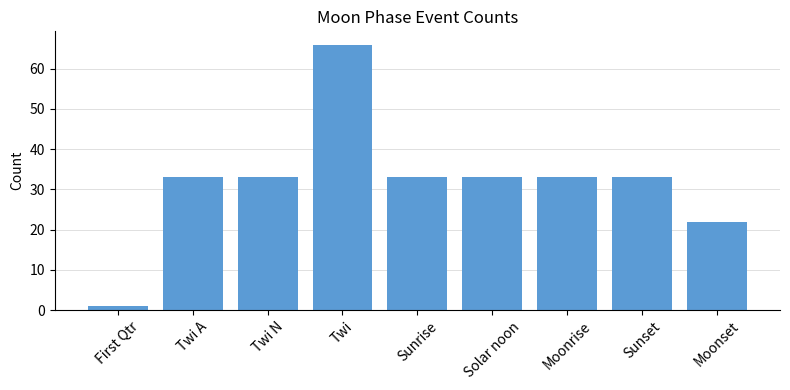

Reading left to right, what are all the values shown in this chart?

First Qtr=1	Twi A=33	Twi N=33	Twi=66	Sunrise=33	Solar noon=33	Moonrise=33	Sunset=33	Moonset=22